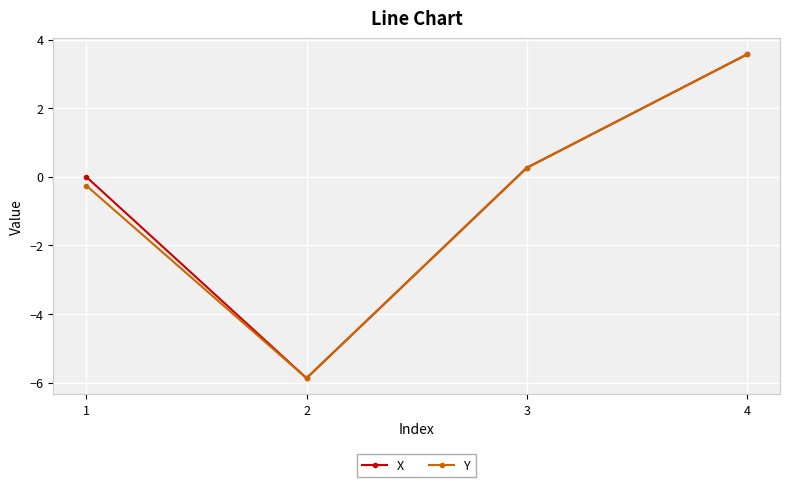

True or false: Y has more than 2 points higher than both neighbors.

False